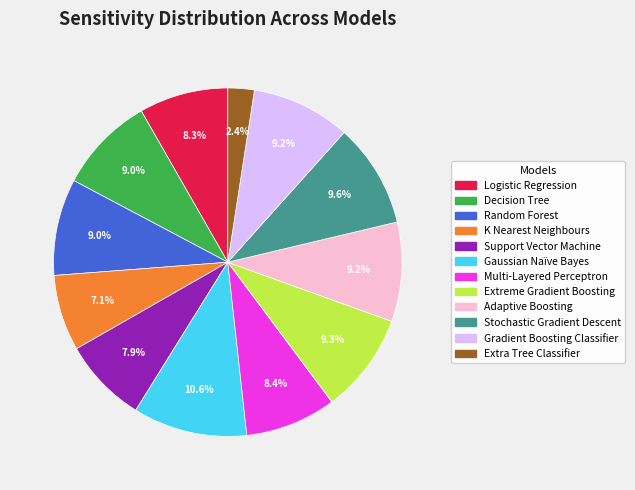

Do Gradient Boosting Classifier and Decision Tree together represent more than half of the pie?

No